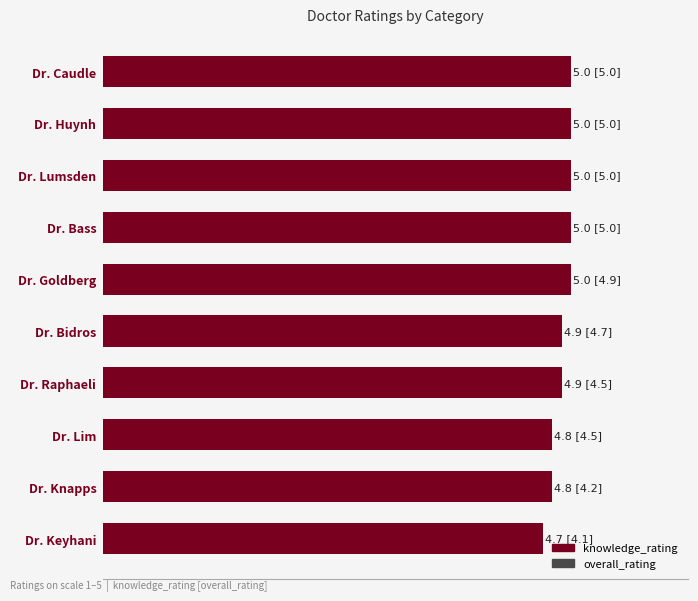

What is the total value across all series at Dr. Raphaeli?

9.4